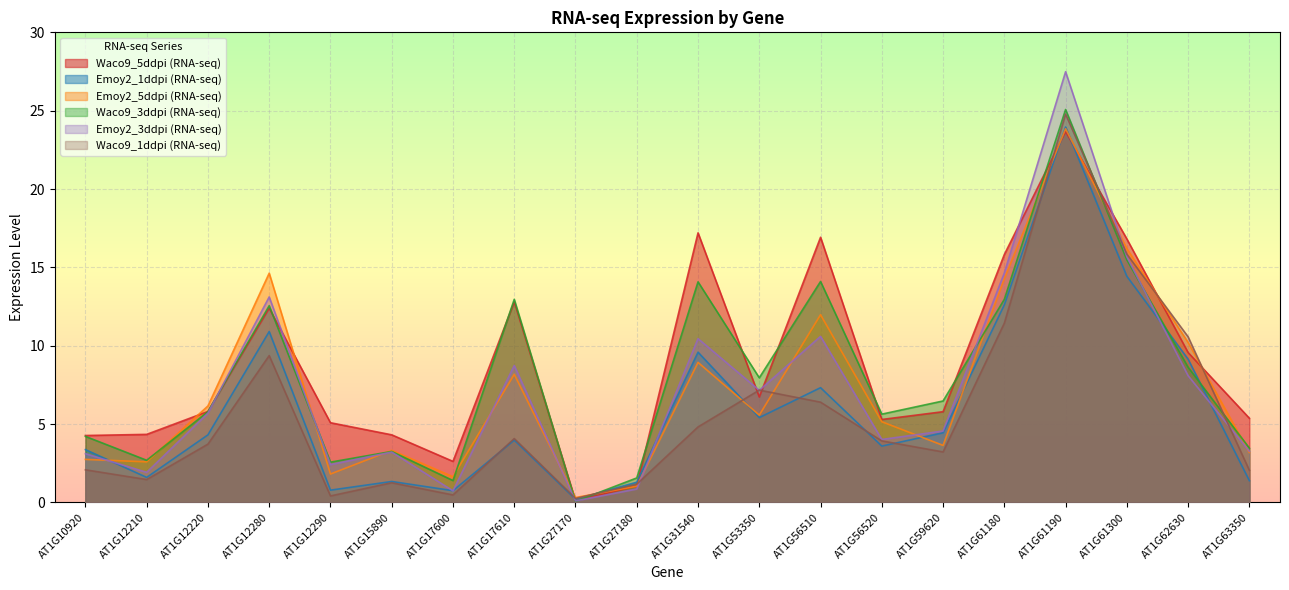

What is the smallest value displayed?

0.1